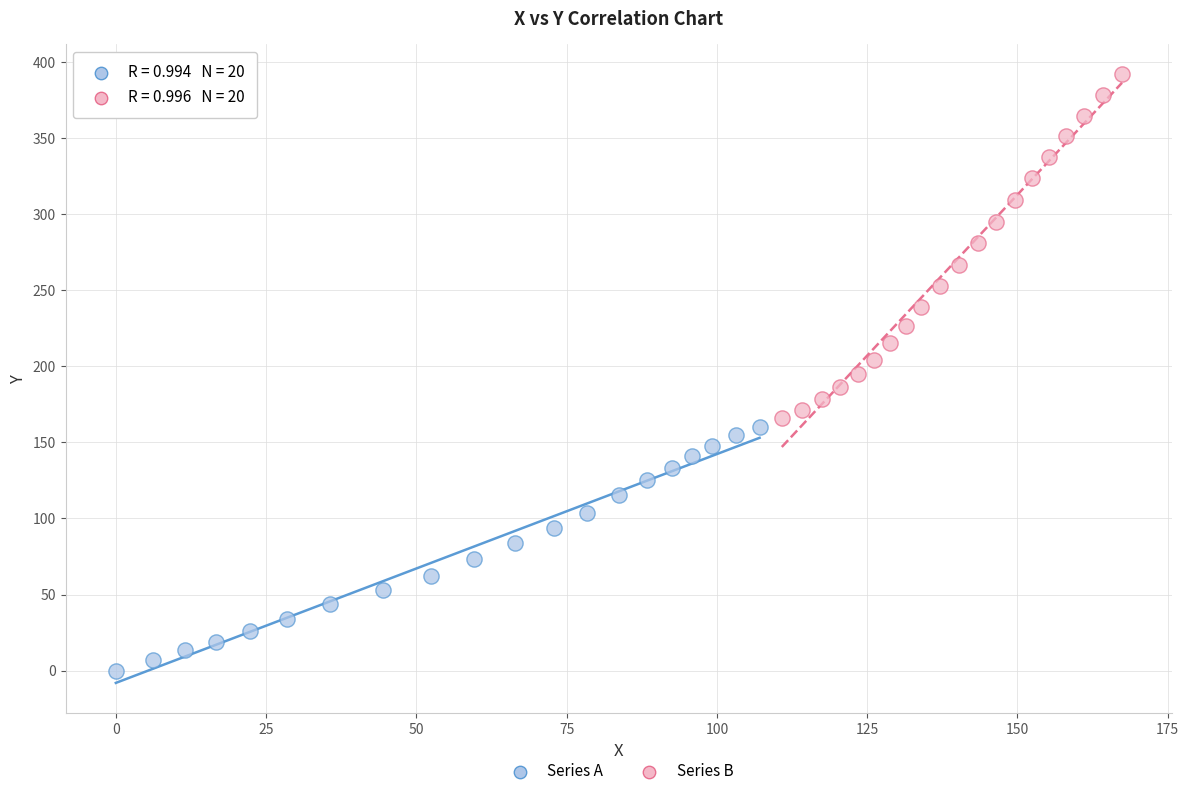

Which series has the largest Y range (max minus min)?

Series B